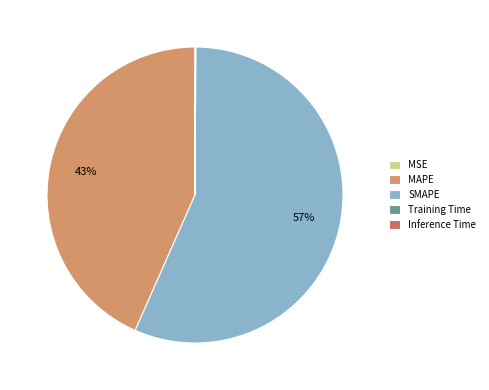

What percentage is the MAPE slice, to the nearest percent?

43%